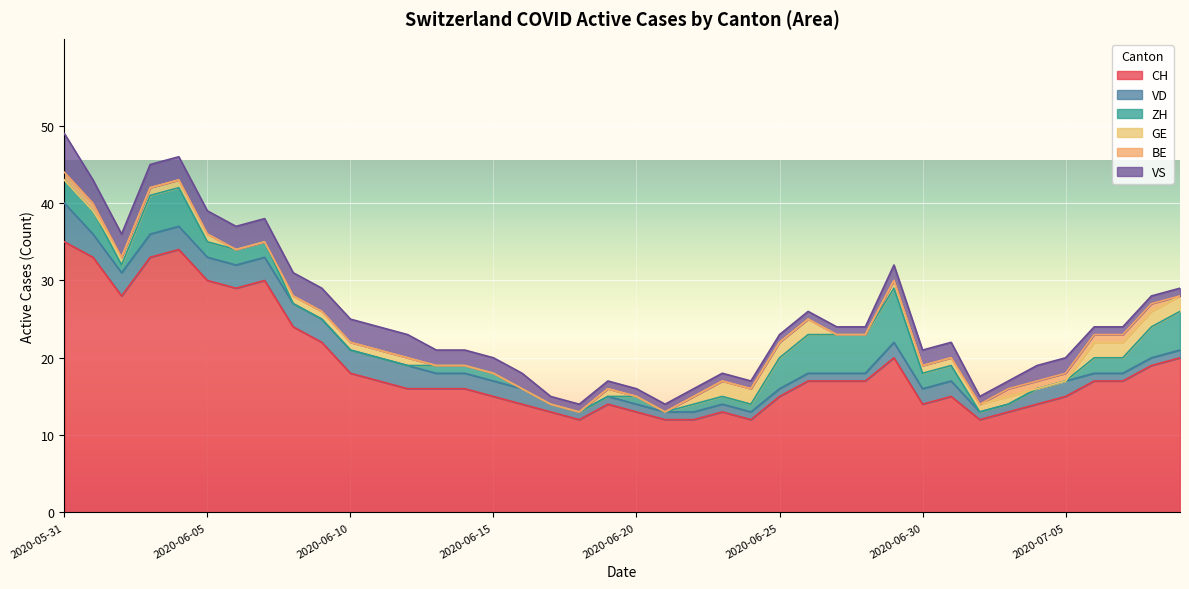

Reading right to left, transcribe all the data shown in this chart.

CH: 2020-07-09=20	2020-07-08=19	2020-07-07=17	2020-07-06=17	2020-07-05=15	2020-07-04=14	2020-07-03=13	2020-07-02=12	2020-07-01=15	2020-06-30=14	2020-06-29=20	2020-06-28=17	2020-06-27=17	2020-06-26=17	2020-06-25=15	2020-06-24=12	2020-06-23=13	2020-06-22=12	2020-06-21=12	2020-06-20=13	2020-06-19=14	2020-06-18=12	2020-06-17=13	2020-06-16=14	2020-06-15=15	2020-06-14=16	2020-06-13=16	2020-06-12=16	2020-06-11=17	2020-06-10=18	2020-06-09=22	2020-06-08=24	2020-06-07=30	2020-06-06=29	2020-06-05=30	2020-06-04=34	2020-06-03=33	2020-06-02=28	2020-06-01=33	2020-05-31=35
VD: 2020-07-09=1	2020-07-08=1	2020-07-07=1	2020-07-06=1	2020-07-05=2	2020-07-04=2	2020-07-03=1	2020-07-02=1	2020-07-01=2	2020-06-30=2	2020-06-29=2	2020-06-28=1	2020-06-27=1	2020-06-26=1	2020-06-25=1	2020-06-24=1	2020-06-23=1	2020-06-22=1	2020-06-21=1	2020-06-20=1	2020-06-19=1	2020-06-18=1	2020-06-17=1	2020-06-16=2	2020-06-15=2	2020-06-14=2	2020-06-13=2	2020-06-12=3	2020-06-11=3	2020-06-10=3	2020-06-09=3	2020-06-08=3	2020-06-07=3	2020-06-06=3	2020-06-05=3	2020-06-04=3	2020-06-03=3	2020-06-02=3	2020-06-01=3	2020-05-31=5
ZH: 2020-07-09=5	2020-07-08=4	2020-07-07=2	2020-07-06=2	2020-07-05=0	2020-07-04=0	2020-07-03=0	2020-07-02=0	2020-07-01=2	2020-06-30=2	2020-06-29=7	2020-06-28=5	2020-06-27=5	2020-06-26=5	2020-06-25=4	2020-06-24=1	2020-06-23=1	2020-06-22=1	2020-06-21=0	2020-06-20=1	2020-06-19=0	2020-06-18=0	2020-06-17=0	2020-06-16=0	2020-06-15=1	2020-06-14=1	2020-06-13=1	2020-06-12=0	2020-06-11=0	2020-06-10=0	2020-06-09=0	2020-06-08=0	2020-06-07=2	2020-06-06=2	2020-06-05=2	2020-06-04=5	2020-06-03=5	2020-06-02=1	2020-06-01=3	2020-05-31=3
GE: 2020-07-09=2	2020-07-08=2	2020-07-07=2	2020-07-06=2	2020-07-05=0	2020-07-04=0	2020-07-03=1	2020-07-02=1	2020-07-01=1	2020-06-30=1	2020-06-29=1	2020-06-28=0	2020-06-27=0	2020-06-26=2	2020-06-25=2	2020-06-24=2	2020-06-23=2	2020-06-22=1	2020-06-21=0	2020-06-20=0	2020-06-19=1	2020-06-18=0	2020-06-17=0	2020-06-16=0	2020-06-15=0	2020-06-14=0	2020-06-13=0	2020-06-12=1	2020-06-11=1	2020-06-10=1	2020-06-09=1	2020-06-08=1	2020-06-07=0	2020-06-06=0	2020-06-05=1	2020-06-04=1	2020-06-03=1	2020-06-02=1	2020-06-01=0	2020-05-31=0
BE: 2020-07-09=0	2020-07-08=1	2020-07-07=1	2020-07-06=1	2020-07-05=1	2020-07-04=1	2020-07-03=1	2020-07-02=0	2020-07-01=0	2020-06-30=0	2020-06-29=0	2020-06-28=0	2020-06-27=0	2020-06-26=0	2020-06-25=0	2020-06-24=0	2020-06-23=0	2020-06-22=0	2020-06-21=0	2020-06-20=0	2020-06-19=0	2020-06-18=0	2020-06-17=0	2020-06-16=0	2020-06-15=0	2020-06-14=0	2020-06-13=0	2020-06-12=0	2020-06-11=0	2020-06-10=0	2020-06-09=0	2020-06-08=0	2020-06-07=0	2020-06-06=0	2020-06-05=0	2020-06-04=0	2020-06-03=0	2020-06-02=0	2020-06-01=1	2020-05-31=1
VS: 2020-07-09=1	2020-07-08=1	2020-07-07=1	2020-07-06=1	2020-07-05=2	2020-07-04=2	2020-07-03=1	2020-07-02=1	2020-07-01=2	2020-06-30=2	2020-06-29=2	2020-06-28=1	2020-06-27=1	2020-06-26=1	2020-06-25=1	2020-06-24=1	2020-06-23=1	2020-06-22=1	2020-06-21=1	2020-06-20=1	2020-06-19=1	2020-06-18=1	2020-06-17=1	2020-06-16=2	2020-06-15=2	2020-06-14=2	2020-06-13=2	2020-06-12=3	2020-06-11=3	2020-06-10=3	2020-06-09=3	2020-06-08=3	2020-06-07=3	2020-06-06=3	2020-06-05=3	2020-06-04=3	2020-06-03=3	2020-06-02=3	2020-06-01=3	2020-05-31=5